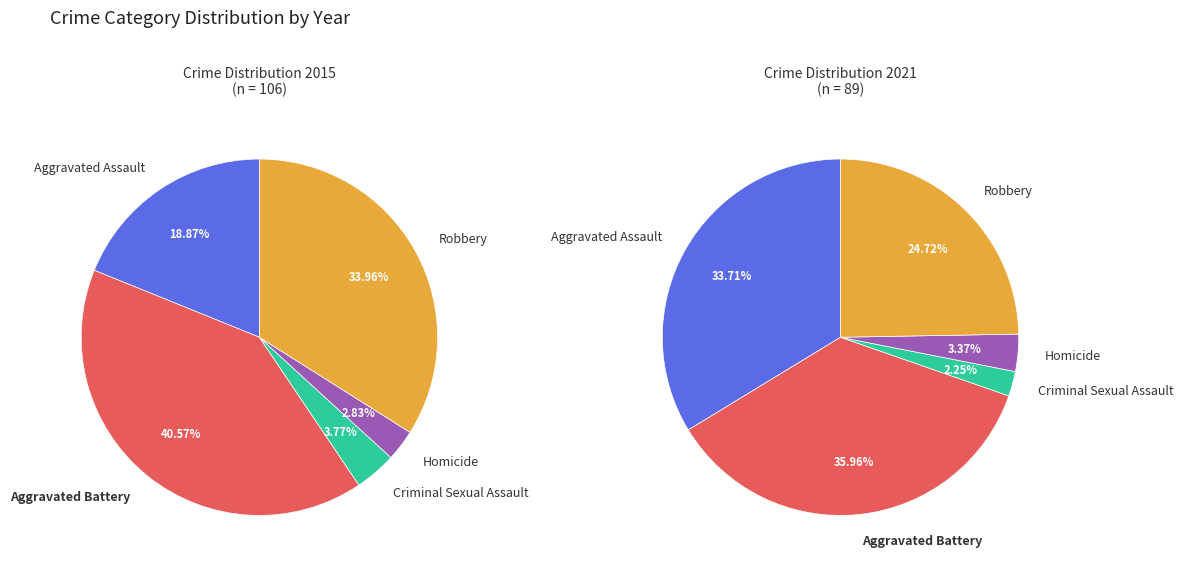

How many slices are in this pie chart?

5